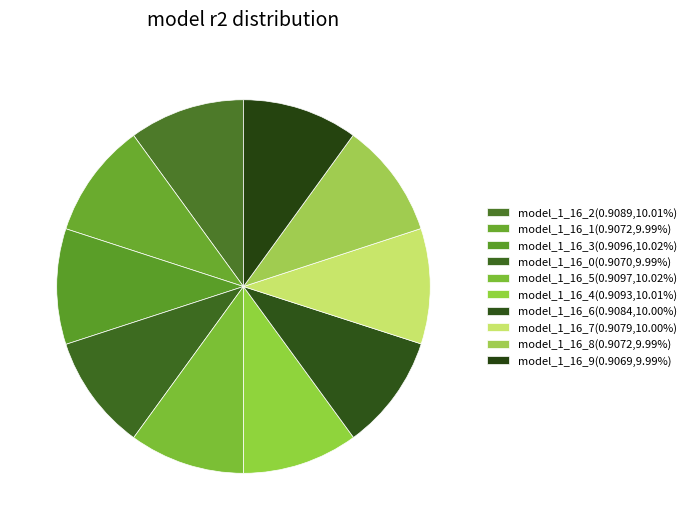

Which slice is the largest?

model_1_16_5